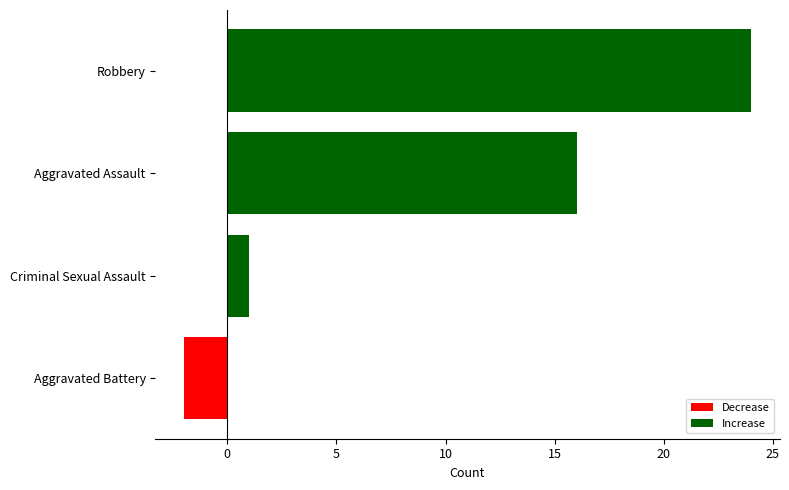

True or false: the data shows 9 at Robbery.

False